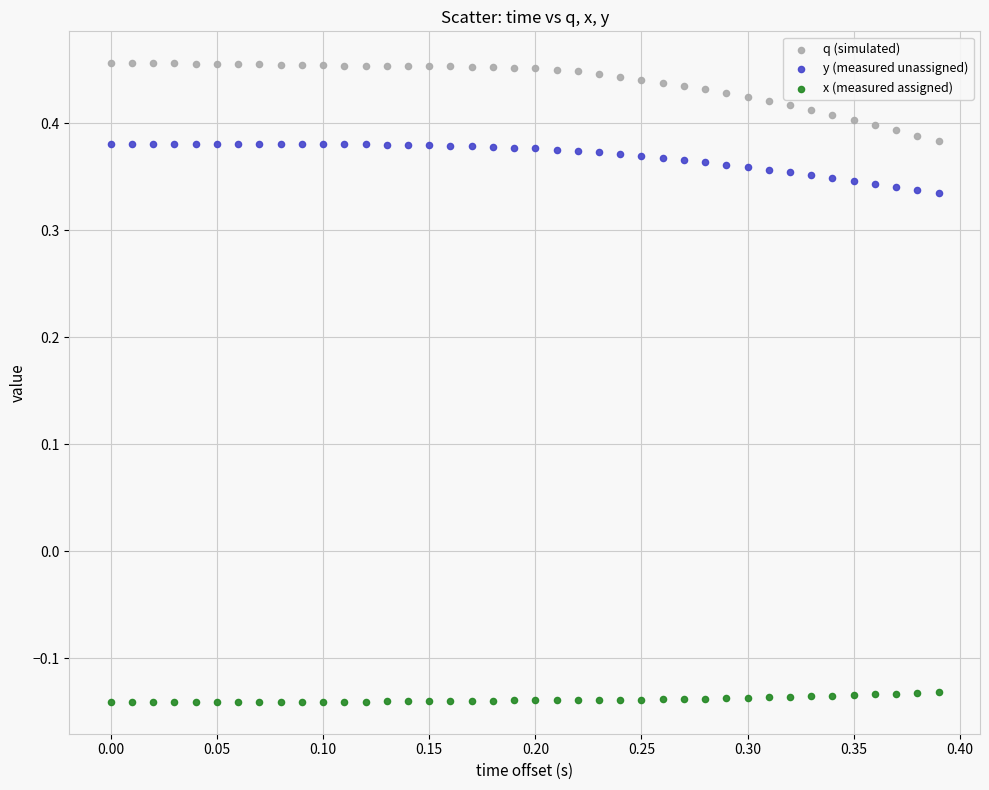

Which series has the widest spread of Y values?

q (simulated)